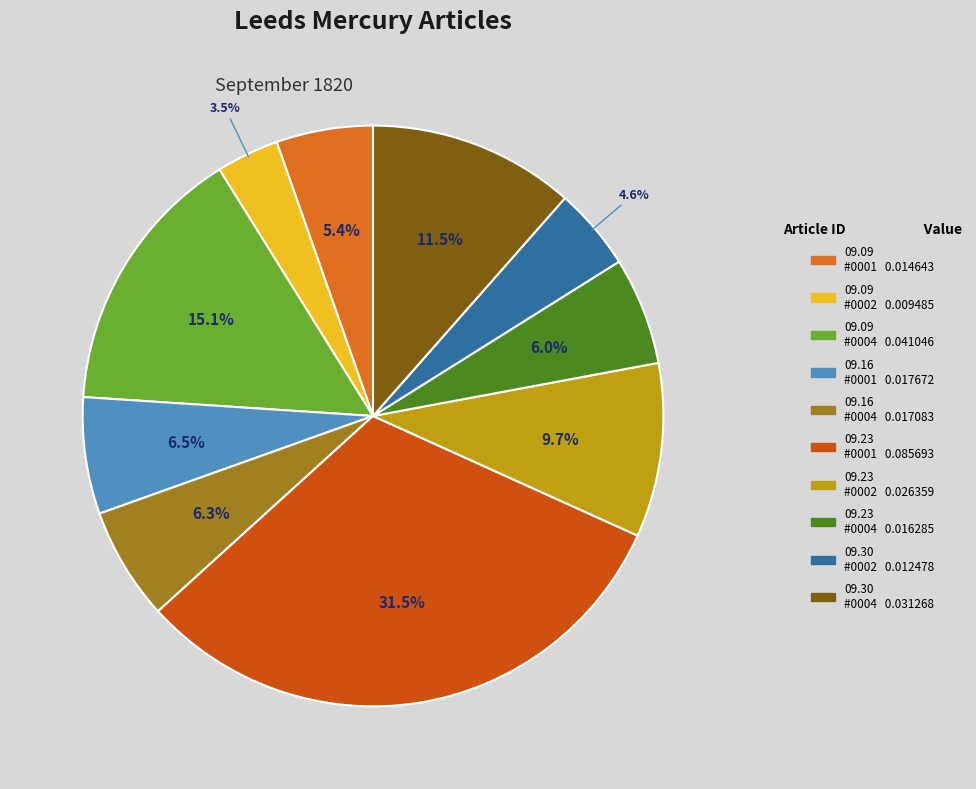

Rank the categories by value from highest to lowest.

1820.09.23_LeedsMercury_0001, 1820.09.09_LeedsMercury_0004, 1820.09.30_LeedsMercury_0004, 1820.09.23_LeedsMercury_0002, 1820.09.16_LeedsMercury_0001, 1820.09.16_LeedsMercury_0004, 1820.09.23_LeedsMercury_0004, 1820.09.09_LeedsMercury_0001, 1820.09.30_LeedsMercury_0002, 1820.09.09_LeedsMercury_0002